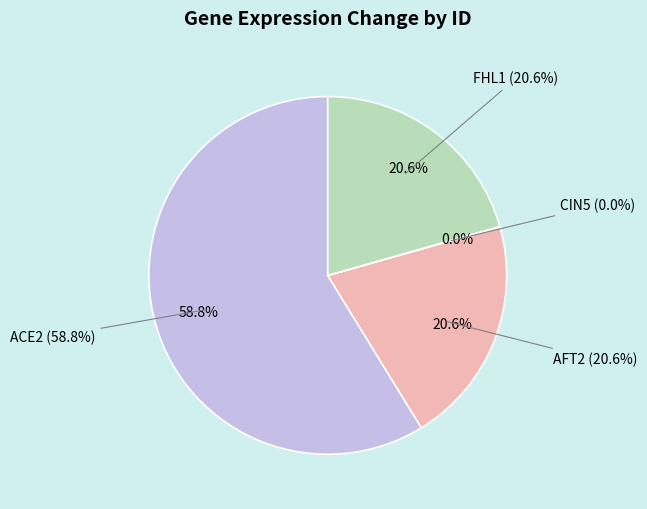

Count the number of slices in the pie.

4